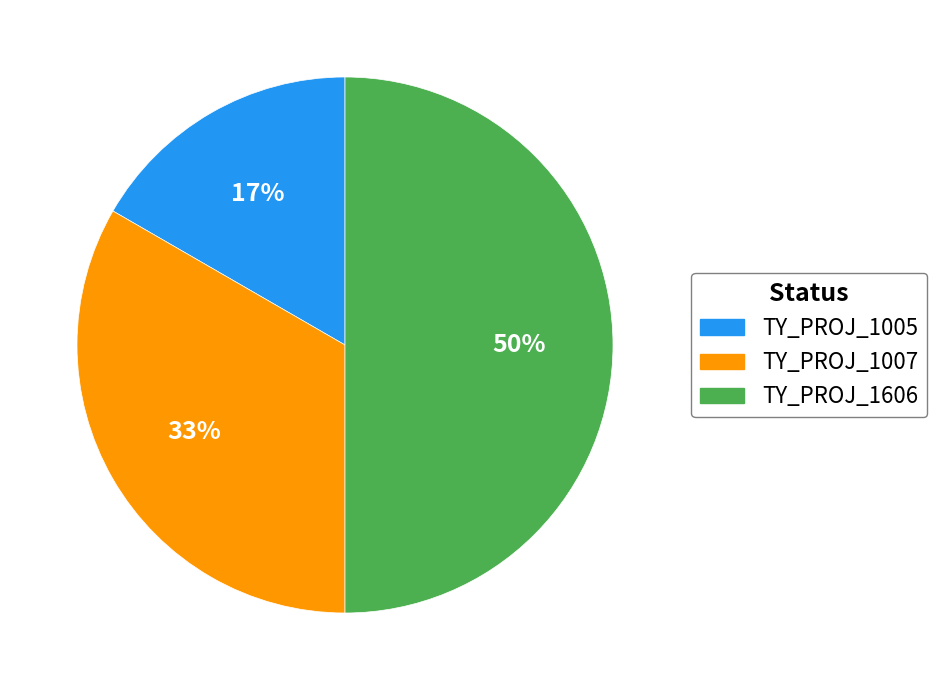

Do TY_PROJ_1606 and TY_PROJ_1007 together represent more than half of the pie?

Yes